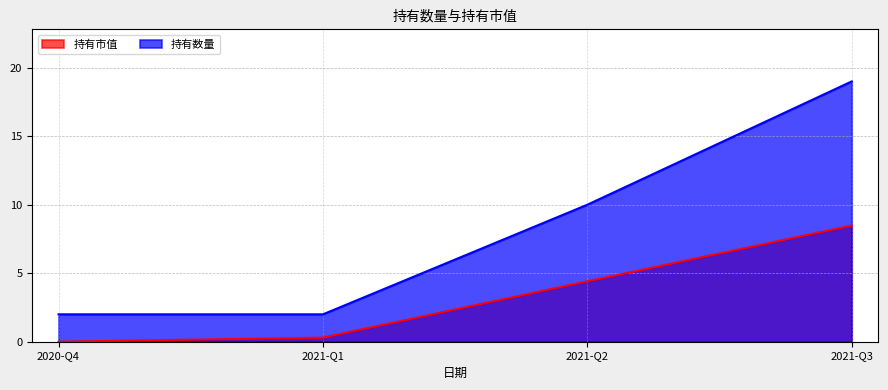

At which category is the sum across all series the highest?

2021-Q3